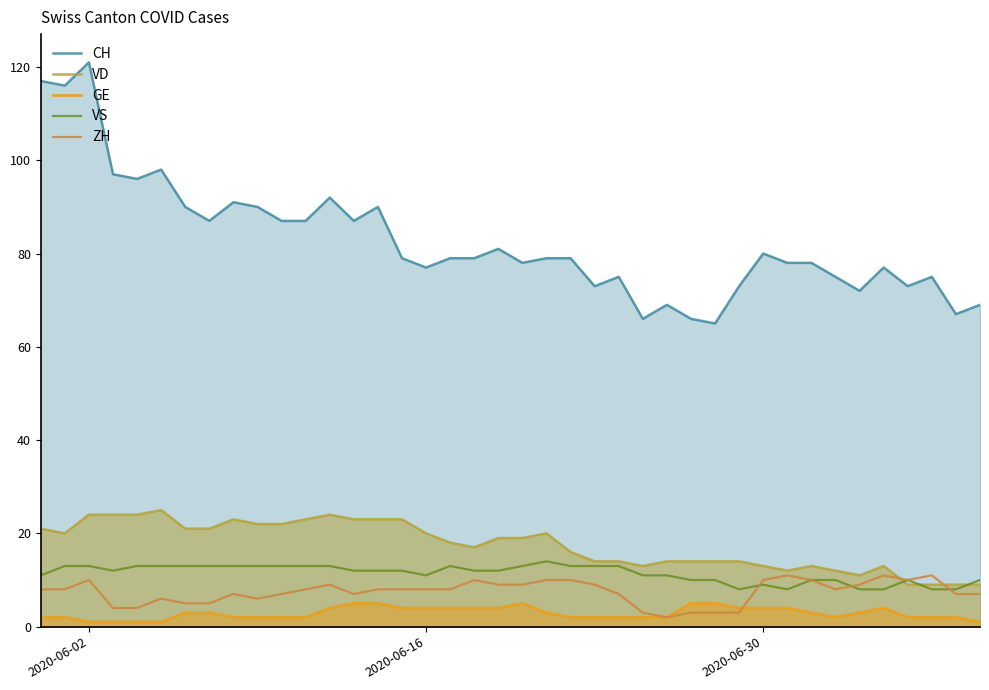

How many times do ZH and VD cross each other?

2